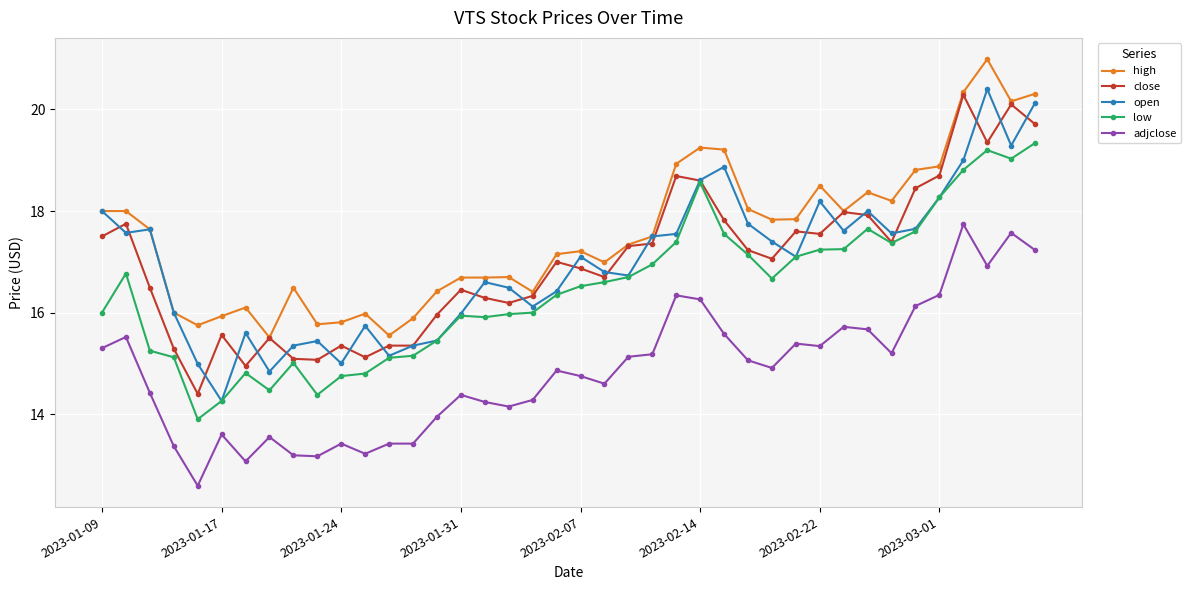

What is the minimum value shown in the chart?

12.6